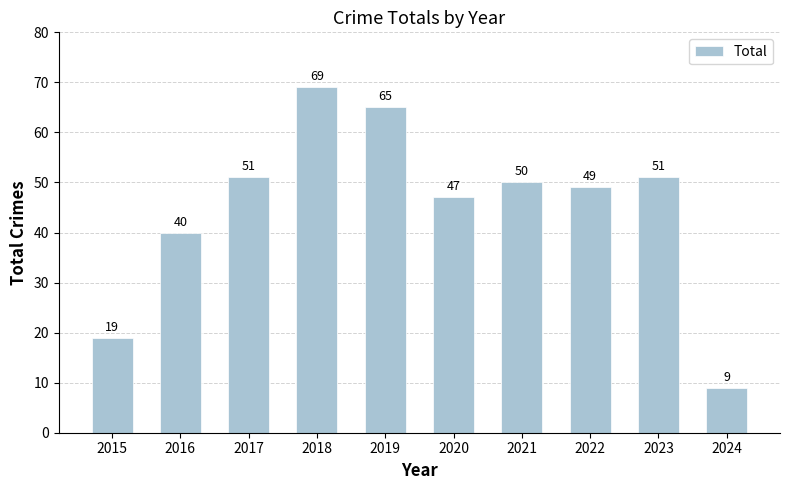

How many data points are less than 50?

5